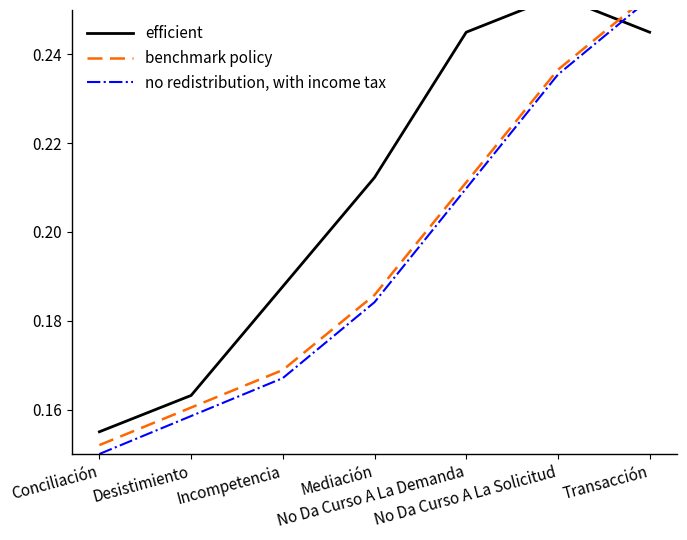

Which category has the lowest value in the no redistribution, with income tax series?

Conciliación